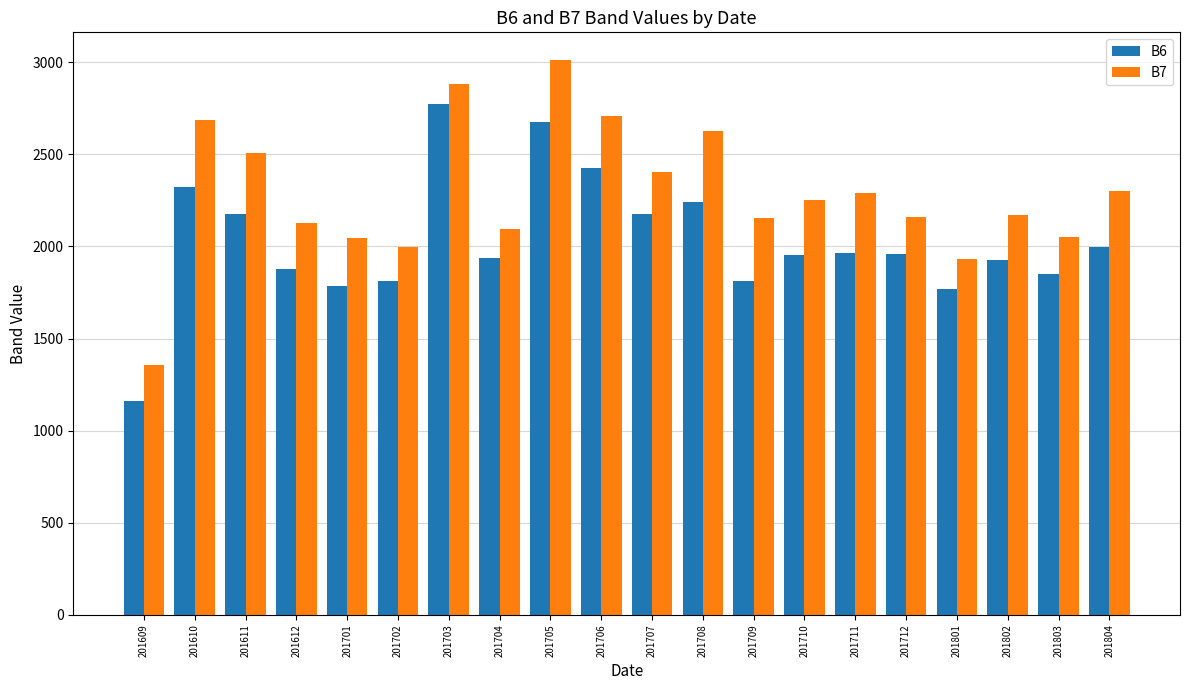

What is the value of the B7 bar at the 6th from the left?

1998